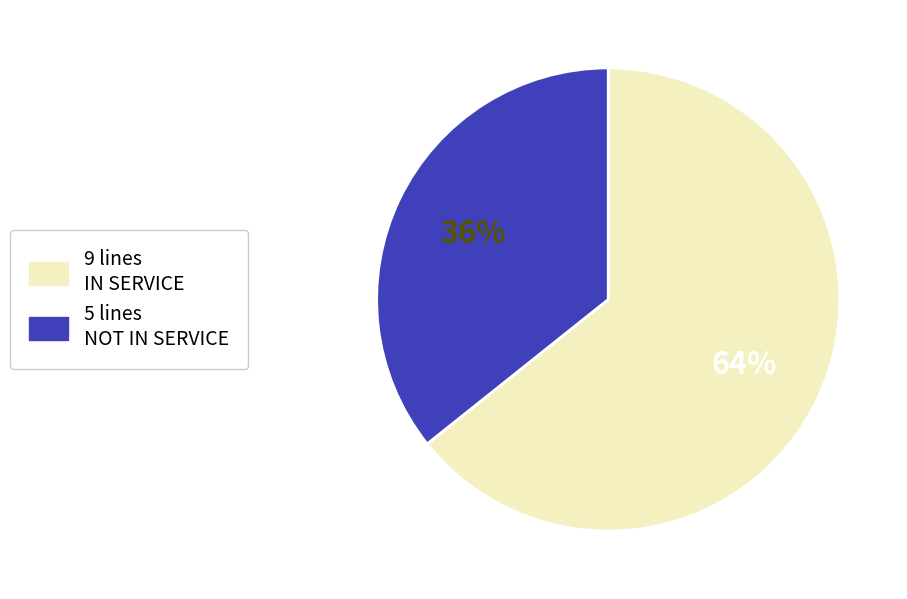

Is there any slice that represents more than half of the pie?

Yes